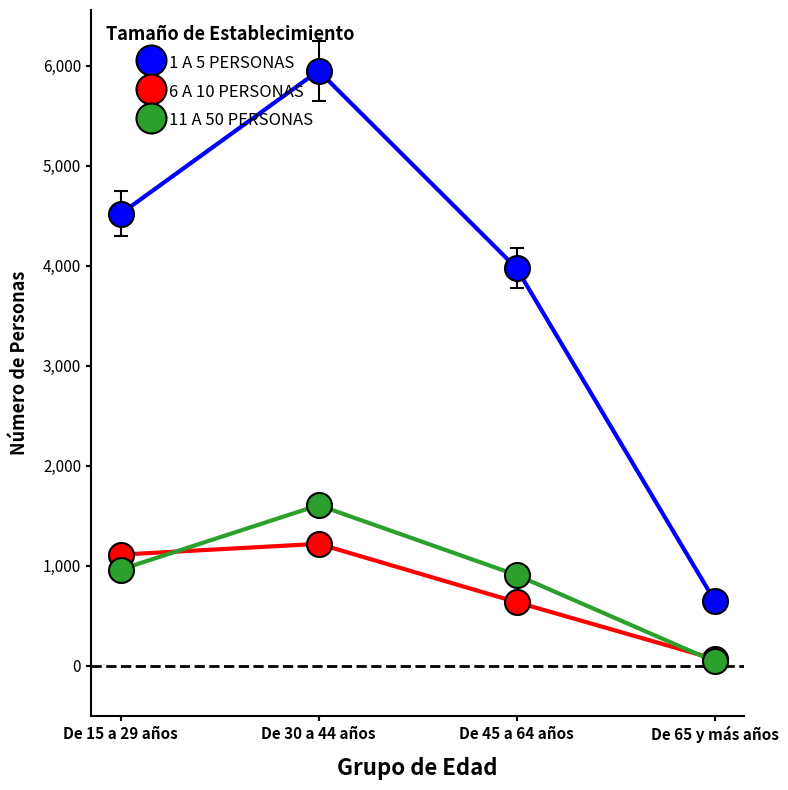

What is the difference between the highest and lowest values at De 30 a 44 años?

4729